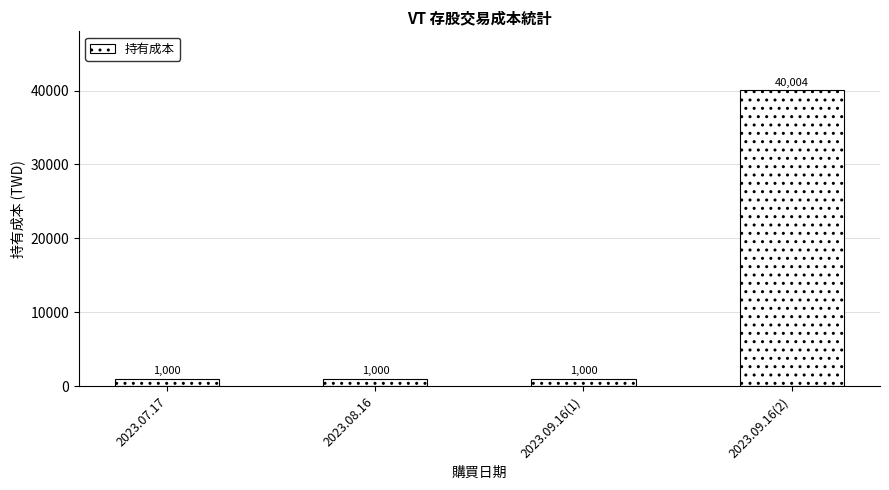

What value does the data have at 2023.08.16, to the nearest 10?

1000